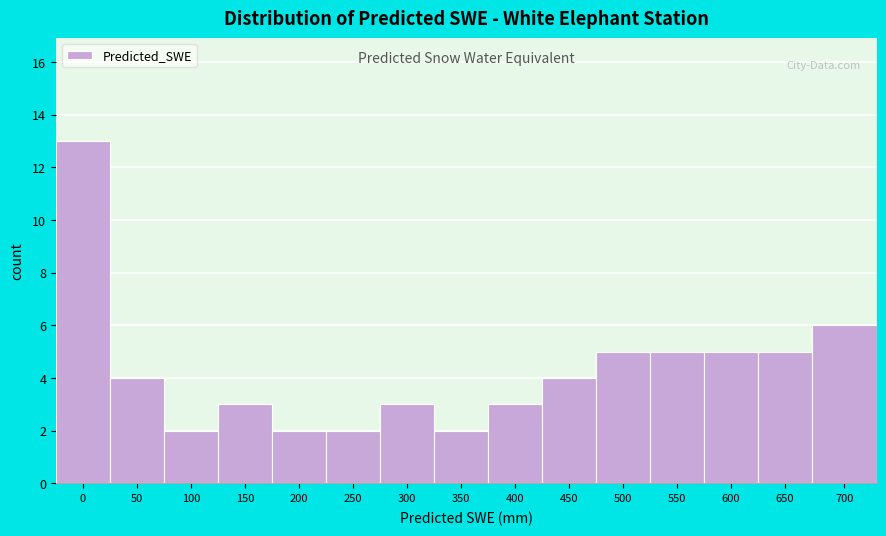

Reading left to right, extract all data points from this chart.

0=13	50=4	100=2	150=3	200=2	250=2	300=3	350=2	400=3	450=4	500=5	550=5	600=5	650=5	700=6